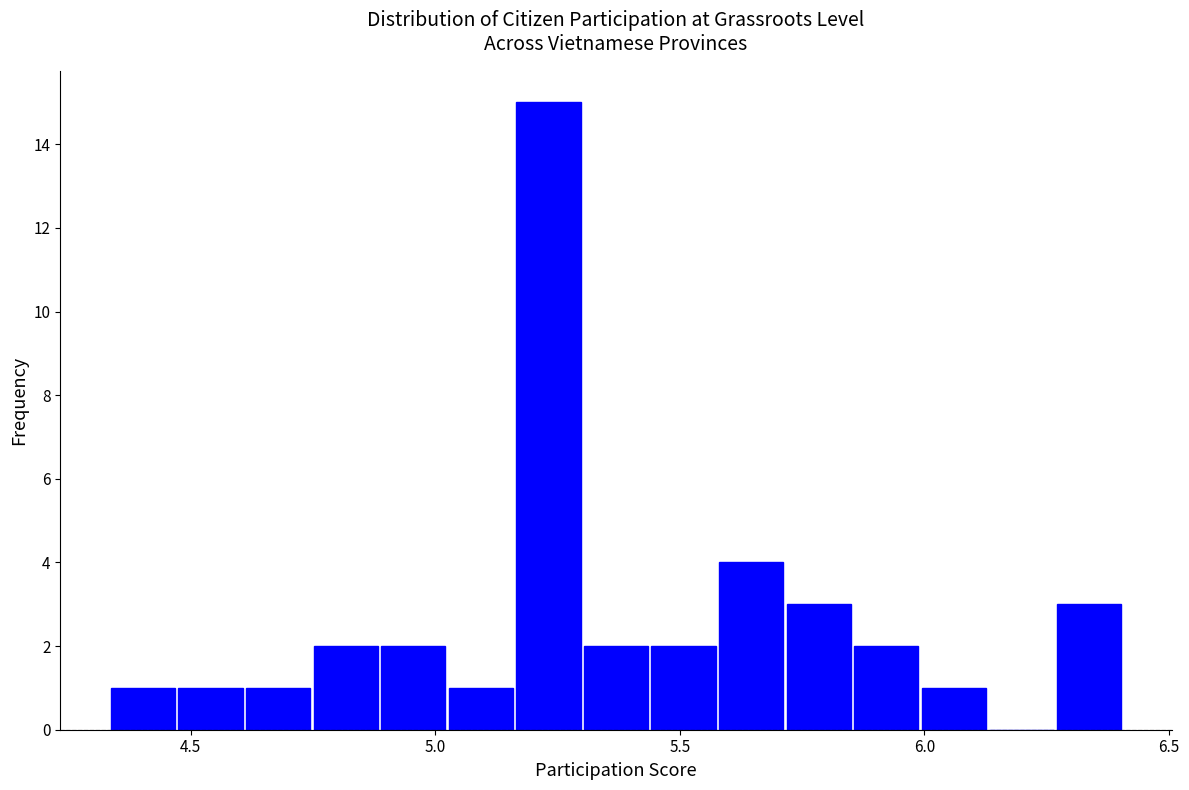

Around what value on the x-axis is the tallest bar? Give the approximate position of its centre, as read against the axis.

5.25